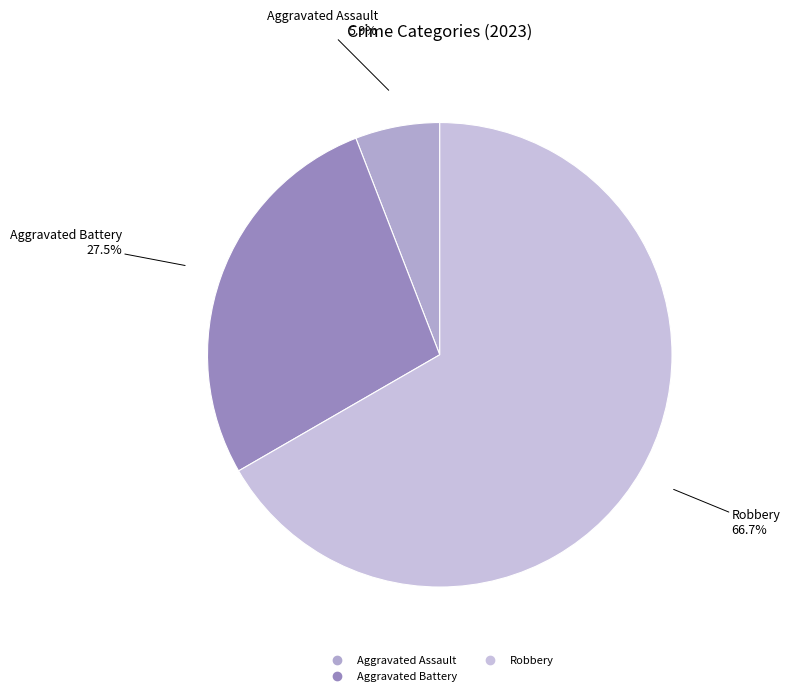

Count the number of slices in the pie.

3